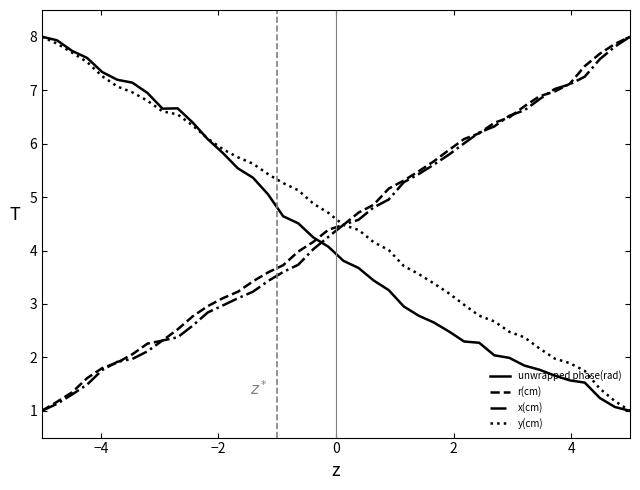

What is the minimum value shown in the chart?

1.0